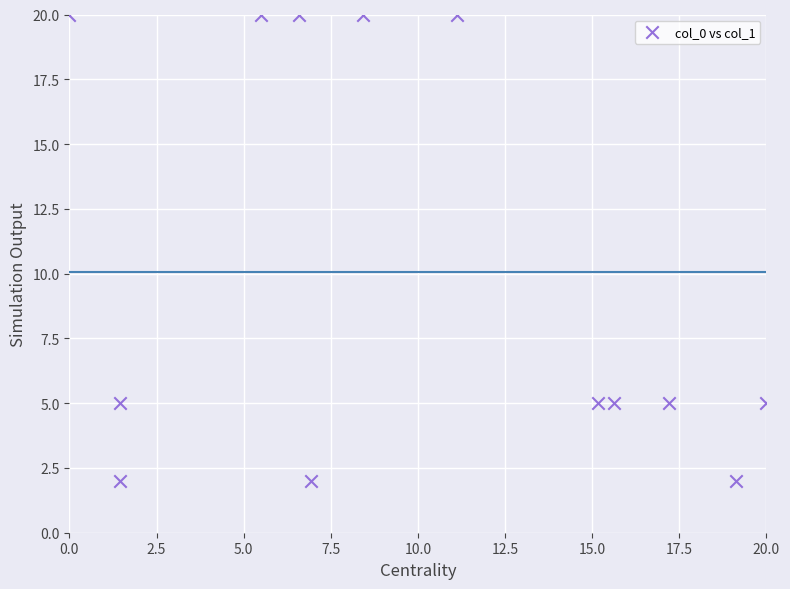

What is the range of Y values (max minus min)?

18